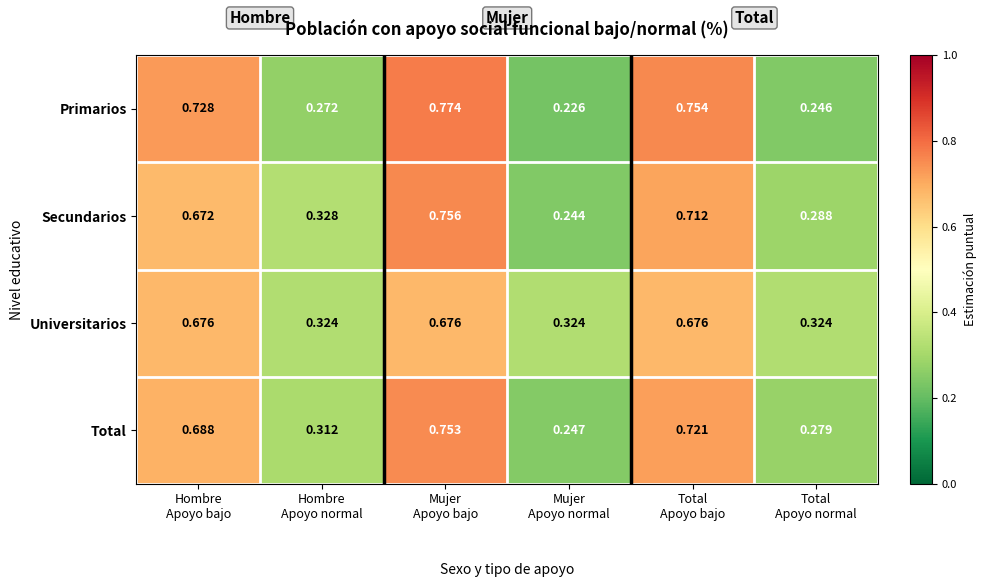

Which series has the largest range (max minus min)?

Primarios